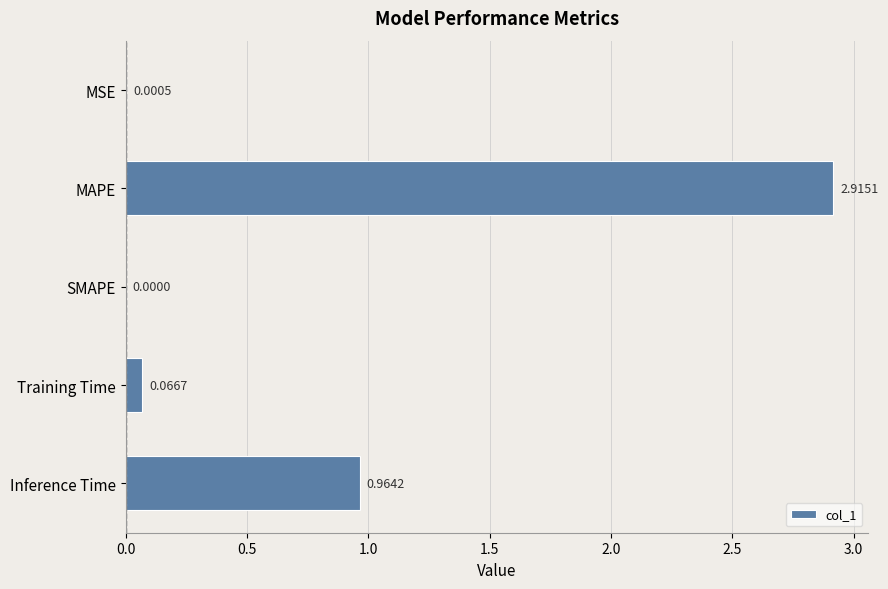

What is the sum of all values?

3.9